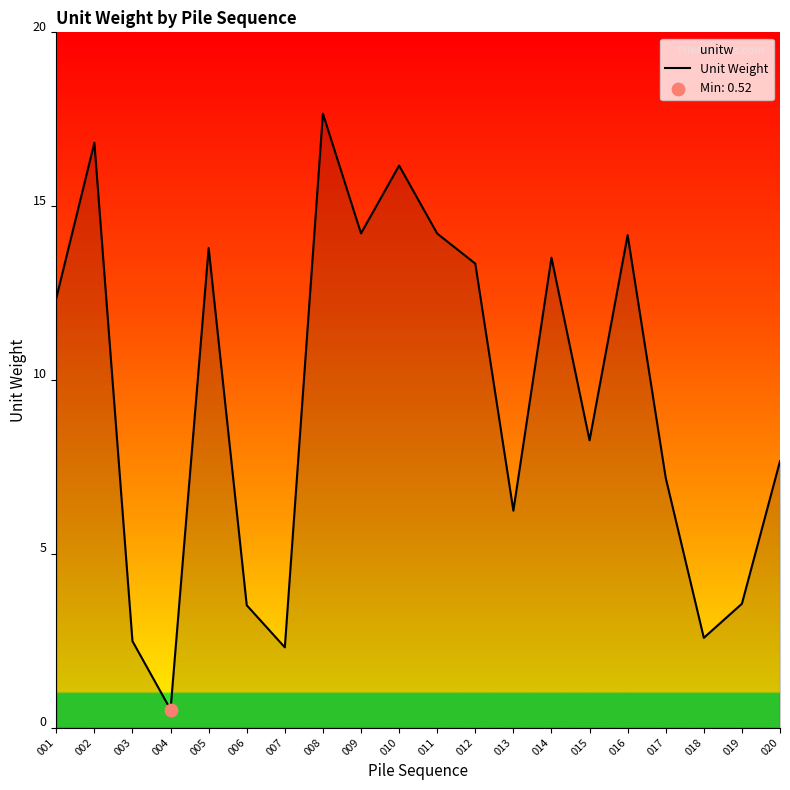

Approximately how many times larger is the value at 016 compared to 005?

1.0